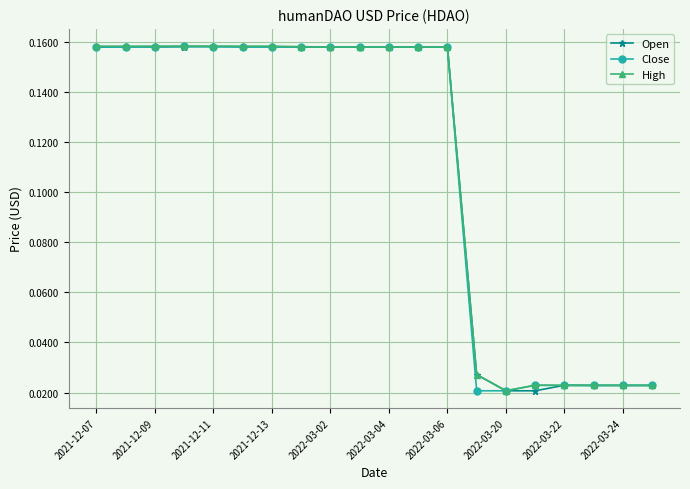

True or false: High has more than 1 interior local peaks.

True